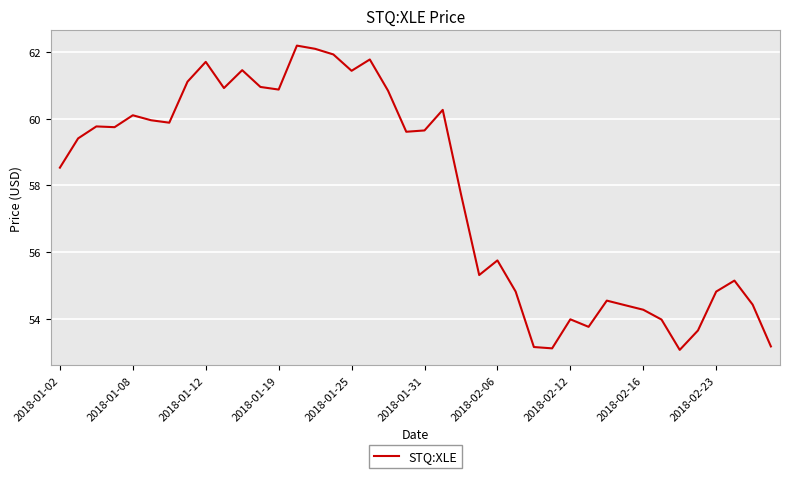

What is the smallest value displayed?

53.1